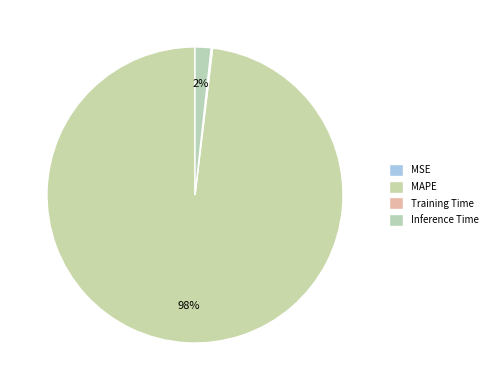

Is Inference Time the majority of the pie?

No